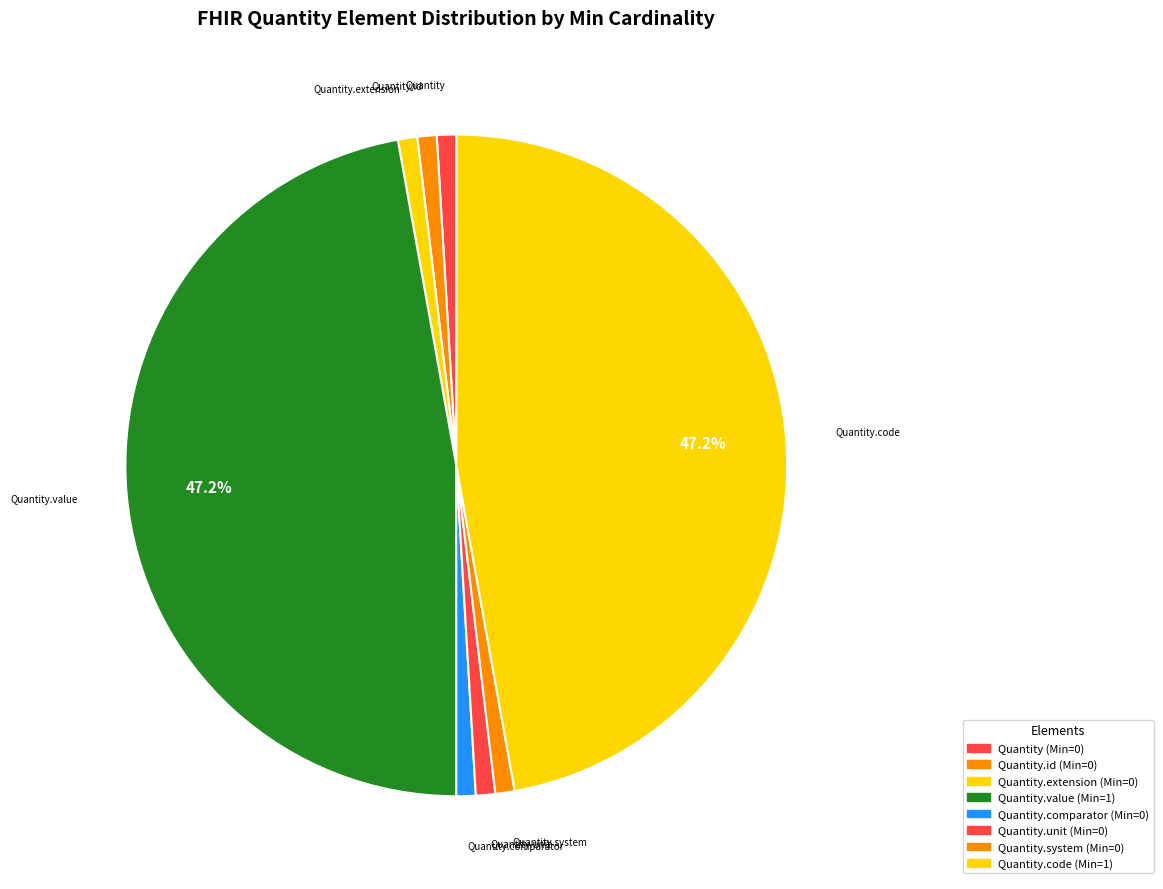

Count the number of slices in the pie.

8